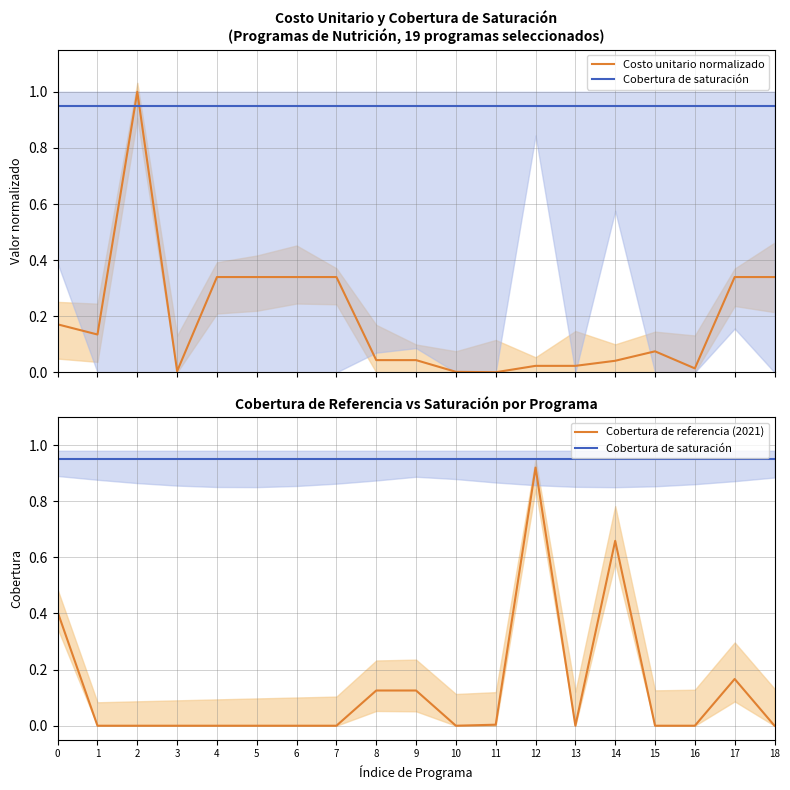

What is the sum of the Costo unitario normalizado values at 5 and 14?

0.4